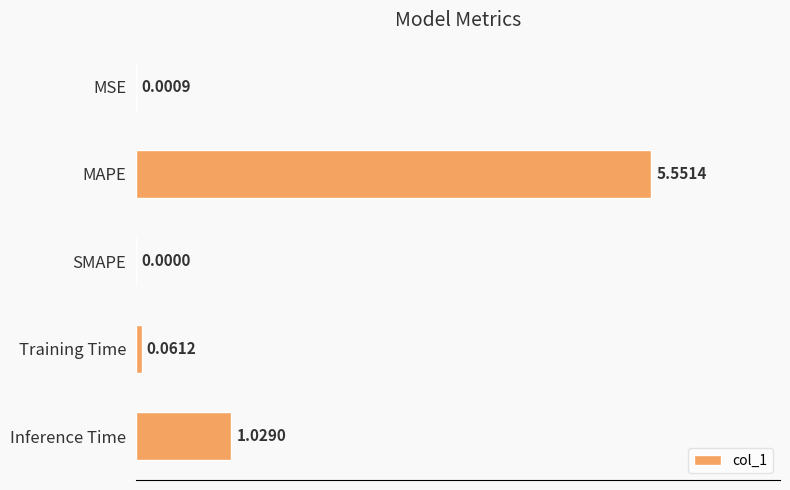

At which category does the chart reach its peak across all series?

MAPE